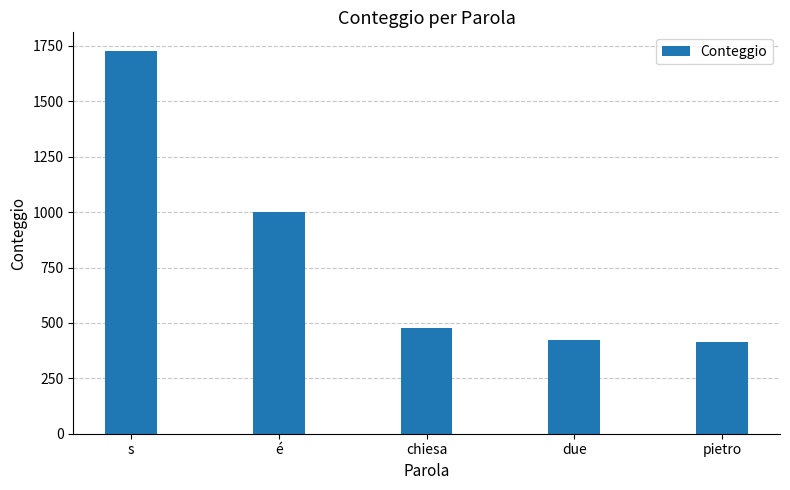

Which has a higher value, chiesa or due?

chiesa